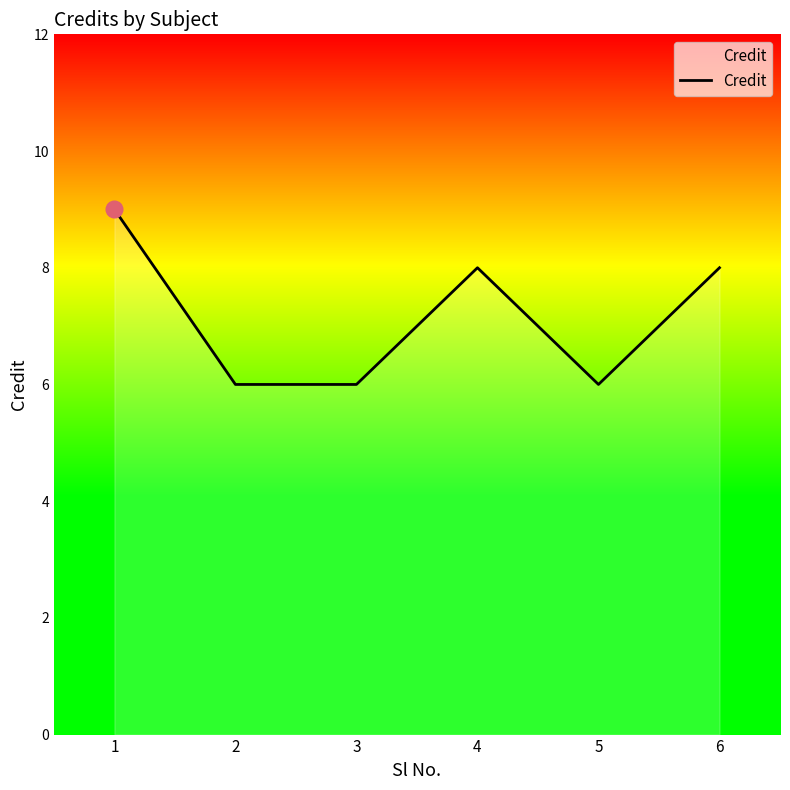

Reading left to right, extract all data points from this chart.

1=9	2=6	3=6	4=8	5=6	6=8